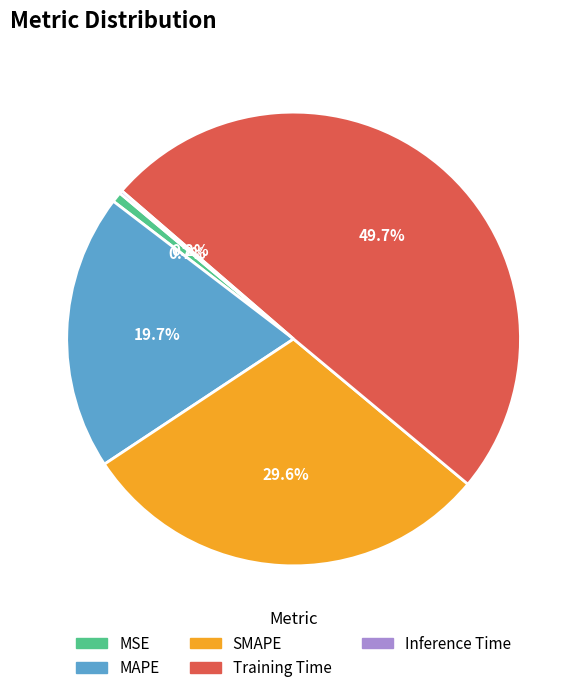

Is the sum of MSE and SMAPE greater than half?

No